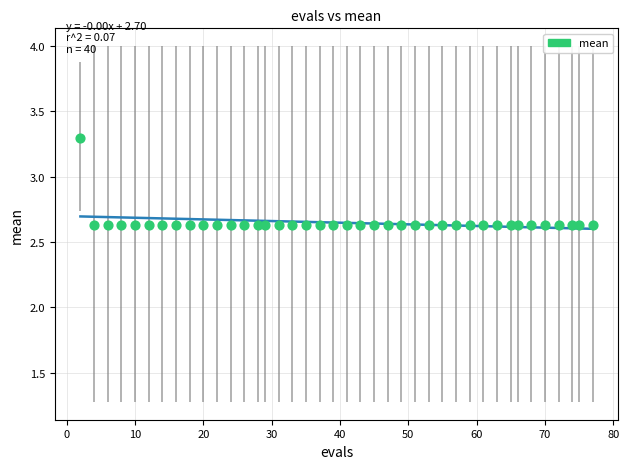

What is the range of X values (max minus min)?

75.0